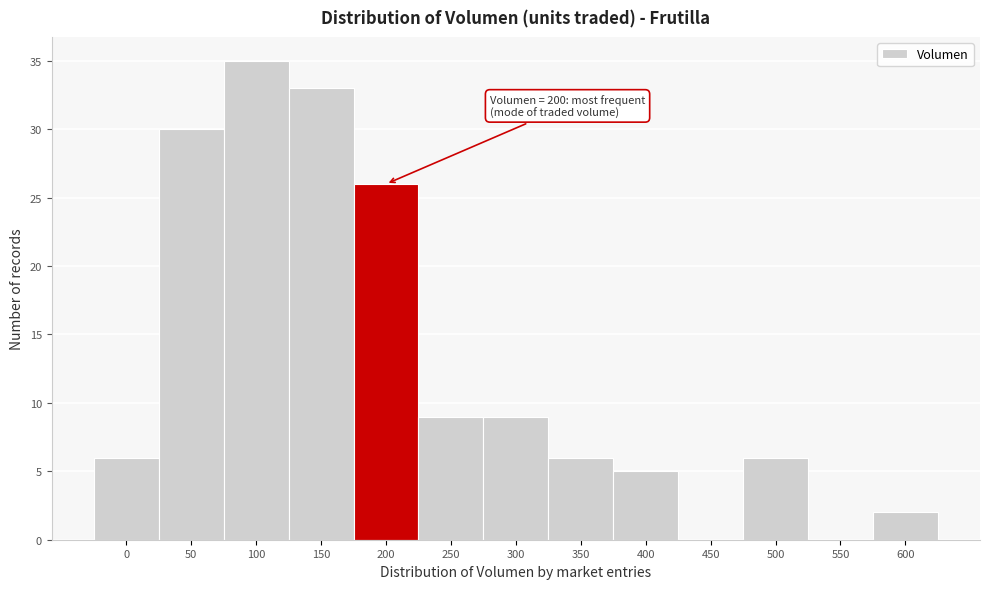

Reading left to right, transcribe all the data shown in this chart.

0=6	50=30	100=35	150=33	200=26	250=9	300=9	350=6	400=5	450=0	500=6	550=0	600=2